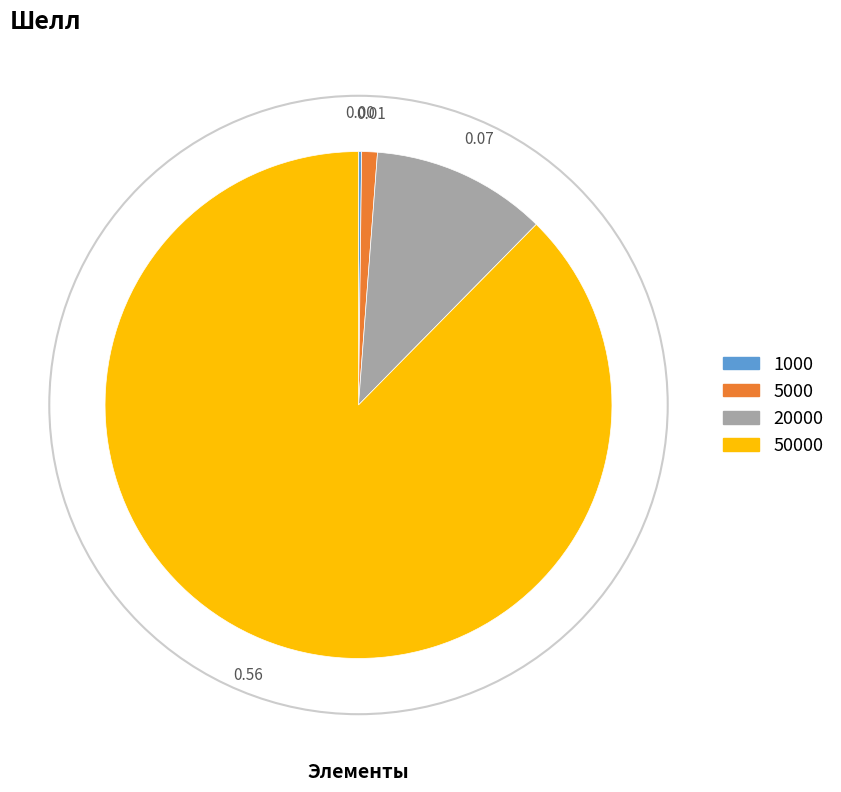

Between 50000 and 5000, which is larger?

50000